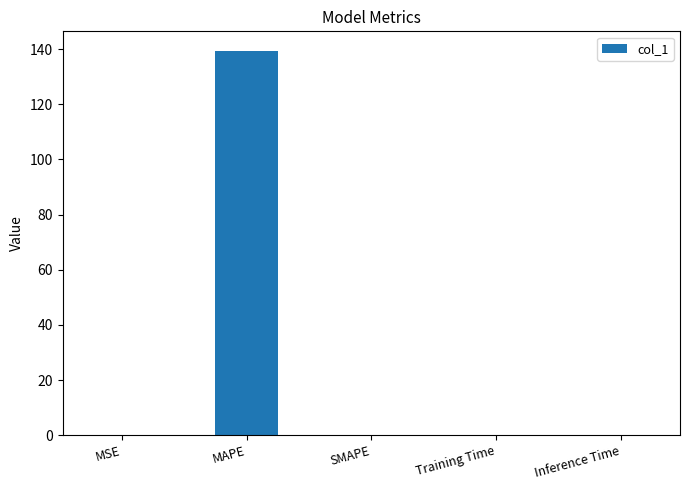

True or false: the data shows 0.0 at Training Time.

True